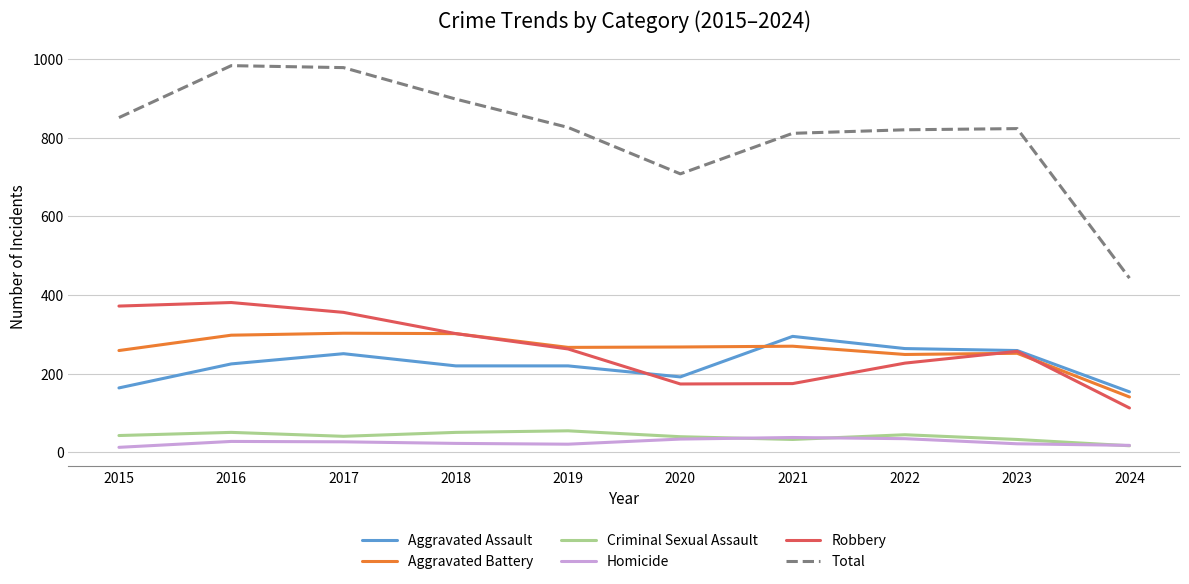

What is the maximum value for Aggravated Assault?

295